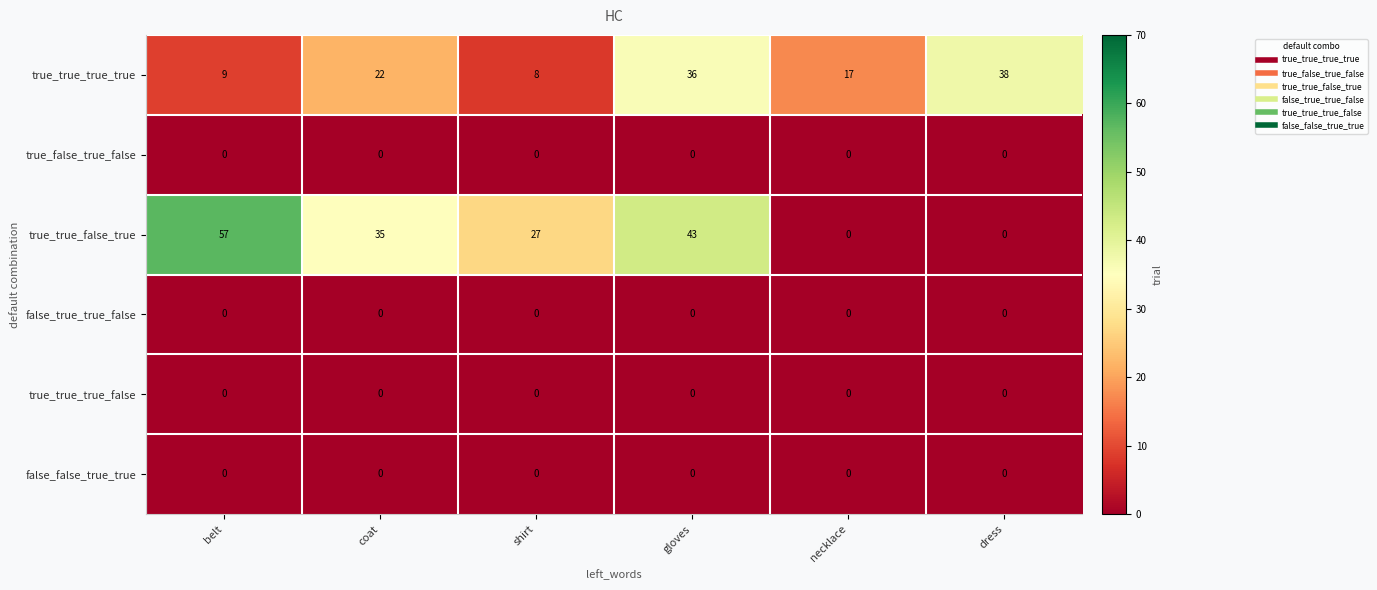

Which series has the largest total across all categories?

true_true_false_true